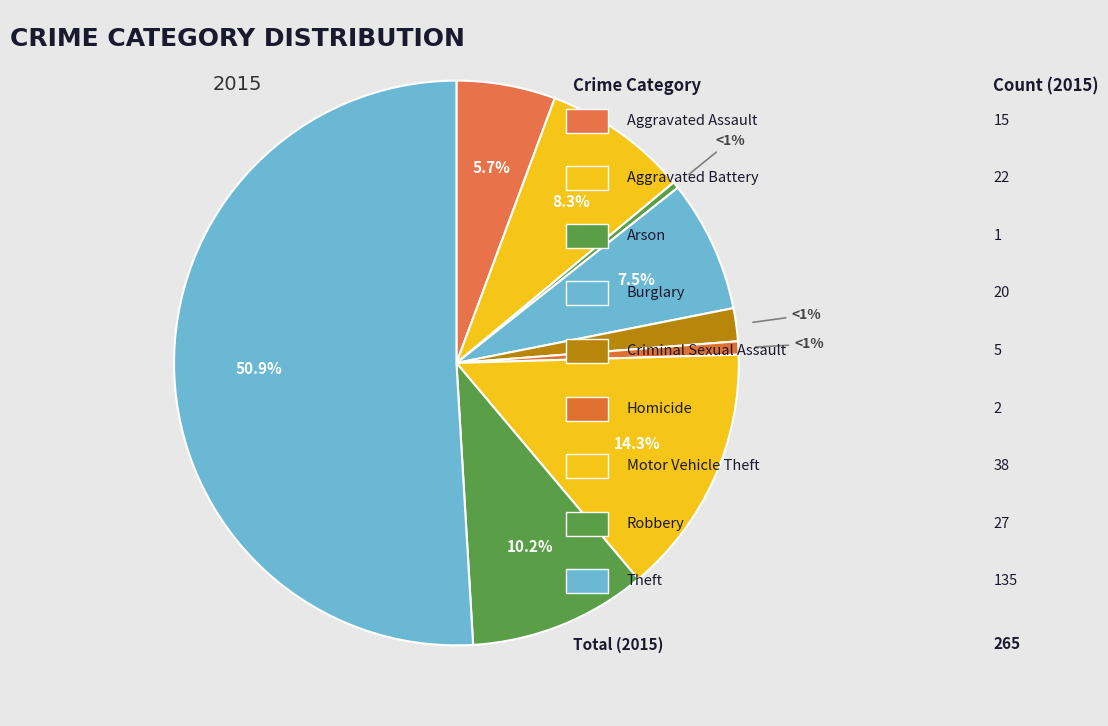

Combined, do Arson and Robbery account for over 50%?

No